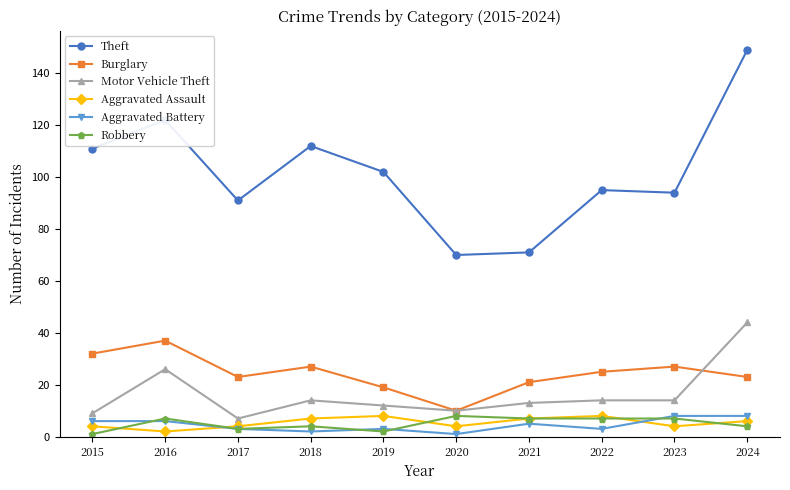

The Theft series shows 91 at 2017. True or false?

True